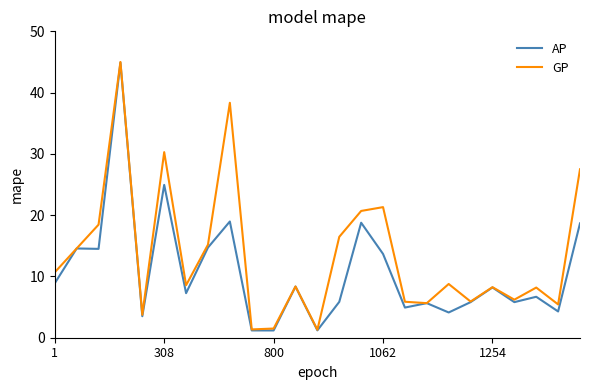

Which series has the largest range (max minus min)?

AP